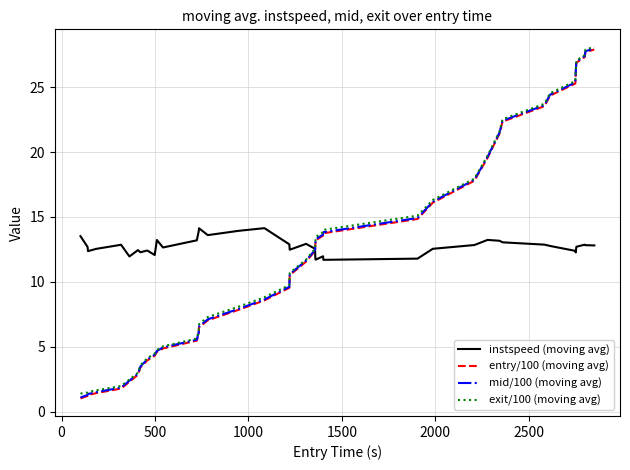

At how many categories does at least one series exceed 4?

40